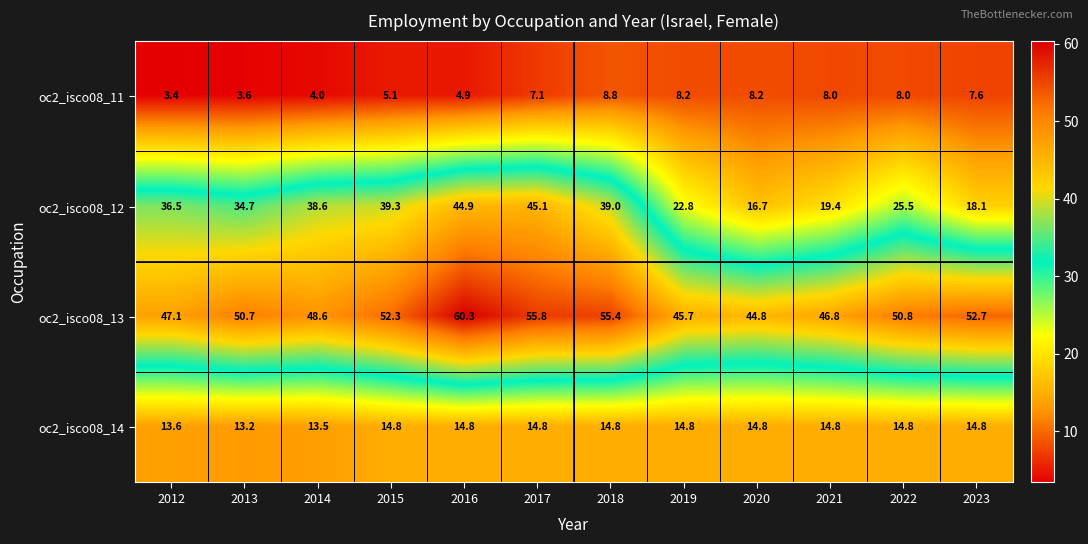

What is the highest value of the oc2_isco08_14 series?

14.8